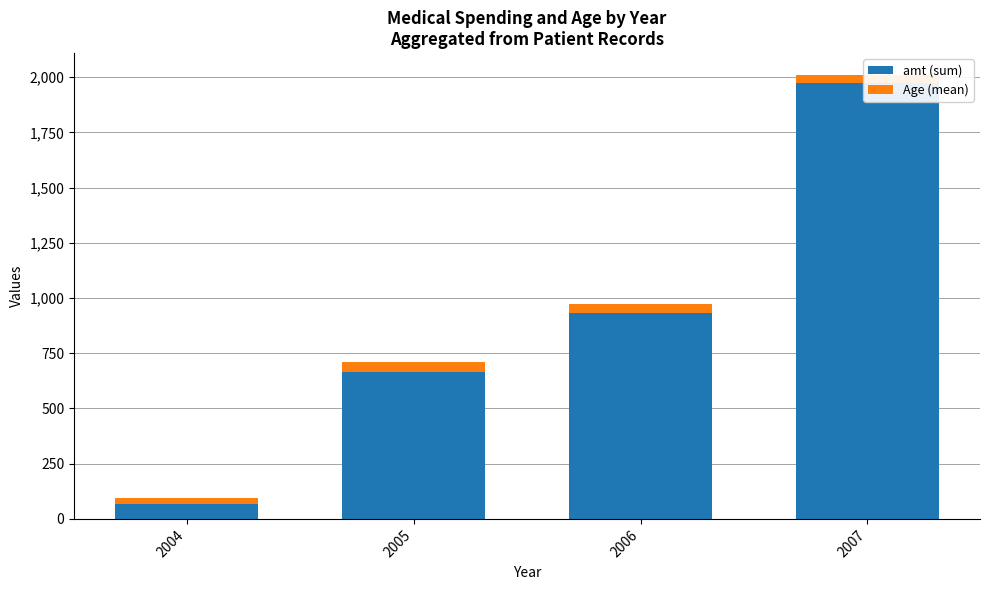

What is the value of the amt (sum) bar at the 4th from the left?

1972.0